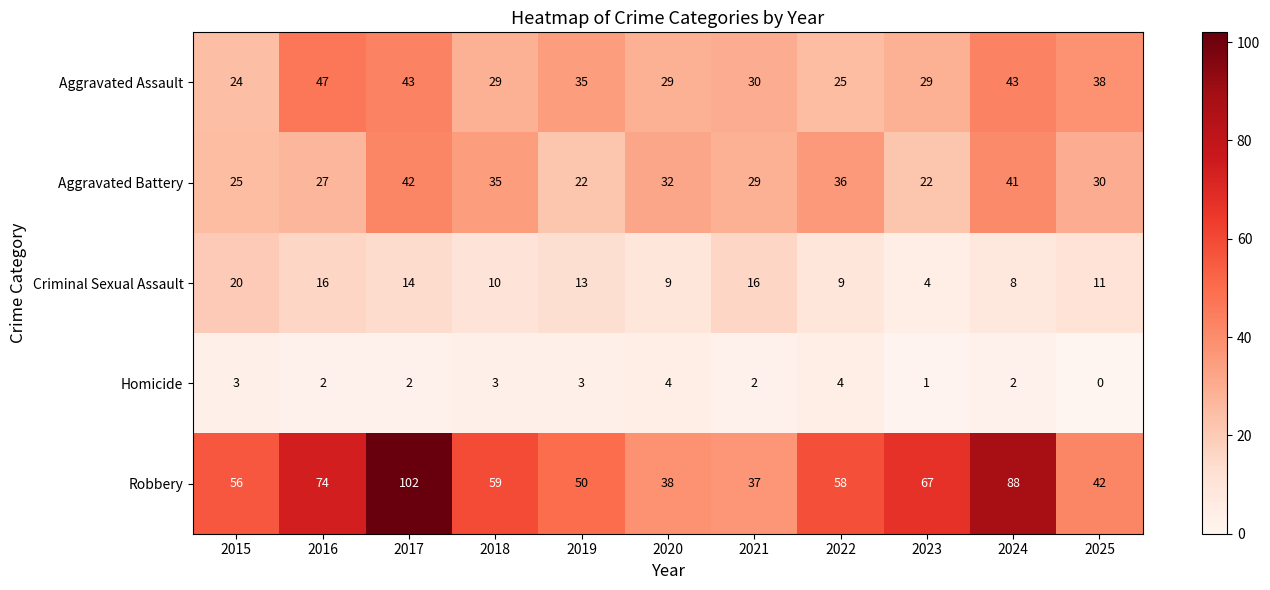

Rank the series at 2025 from lowest to highest value.

Homicide, Criminal Sexual Assault, Aggravated Battery, Aggravated Assault, Robbery